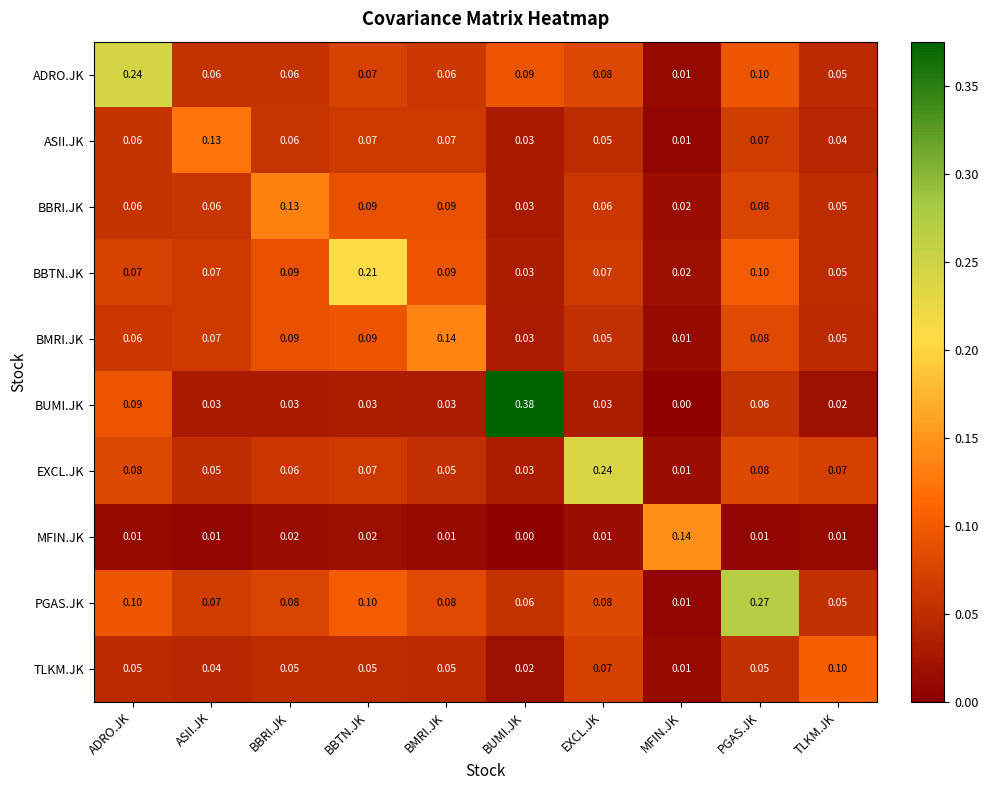

Which series has the widest spread of values?

BUMI.JK